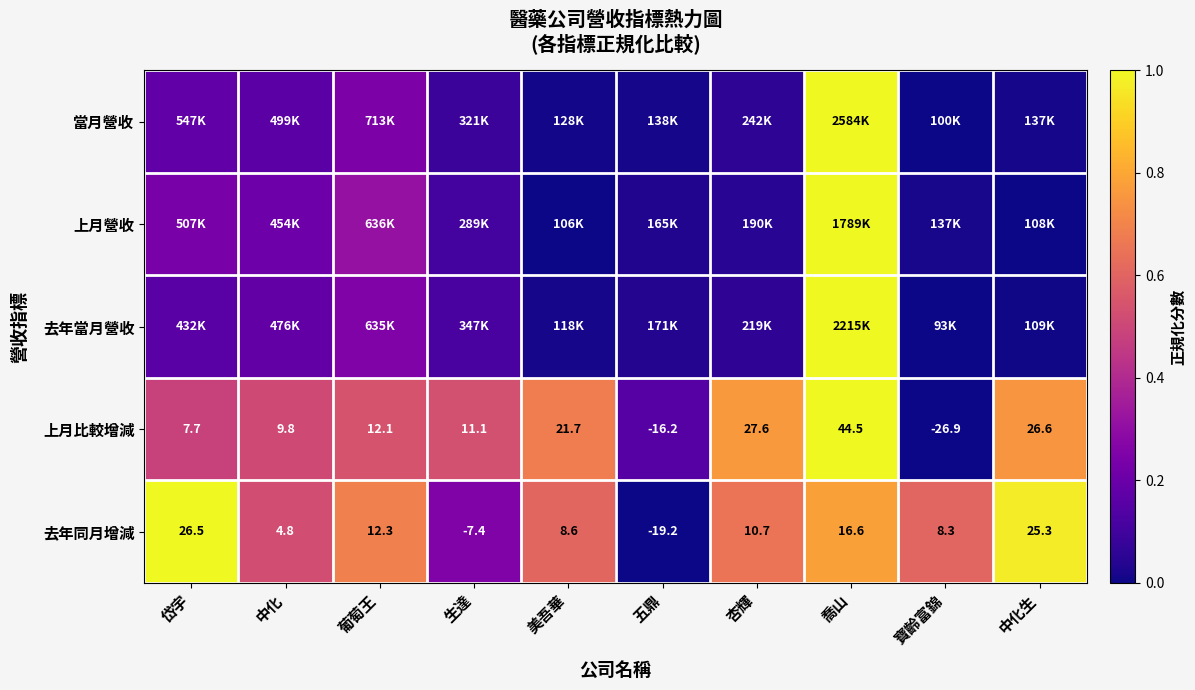

At which label does 去年同月增減 first exceed 10?

岱宇